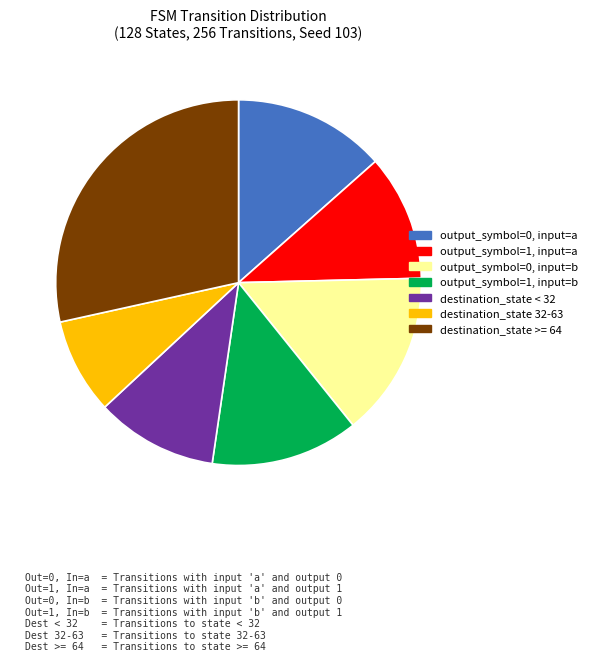

Does any single category account for the majority?

No